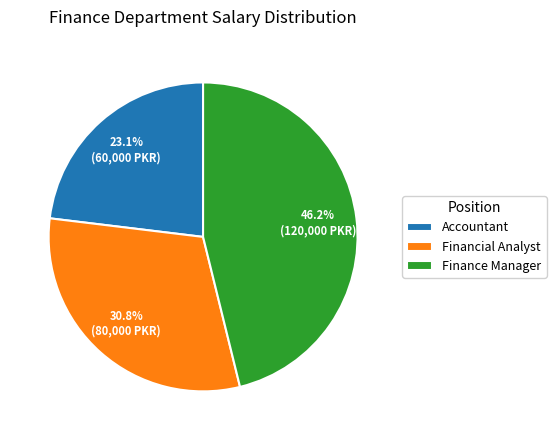

Between Accountant and Financial Analyst, which is larger?

Financial Analyst